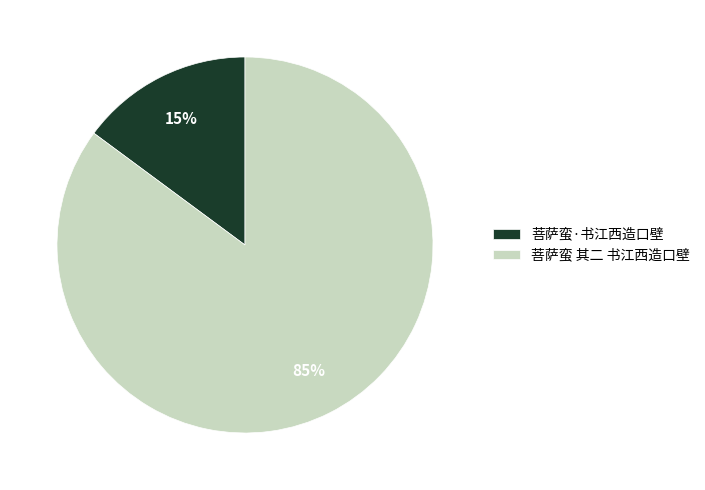

Is there a majority slice in this chart?

Yes